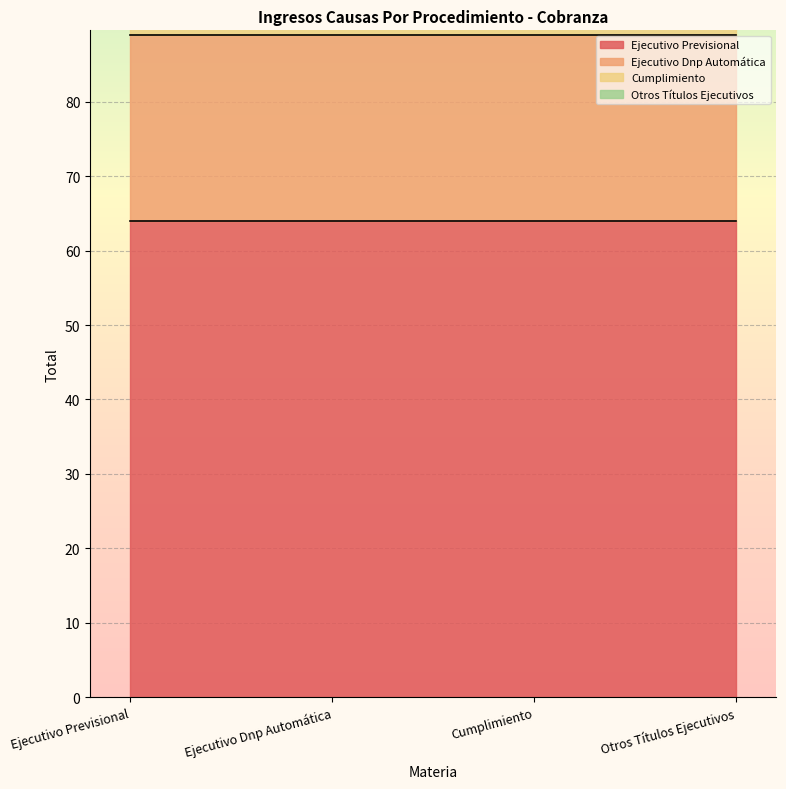

Reading left to right, list all the values displayed in this chart.

Ejecutivo Previsional: 64	64	64	64
Ejecutivo Dnp Automática: 25	25	25	25
Cumplimiento: 2	2	2	2
Otros Títulos Ejecutivos: 1	1	1	1